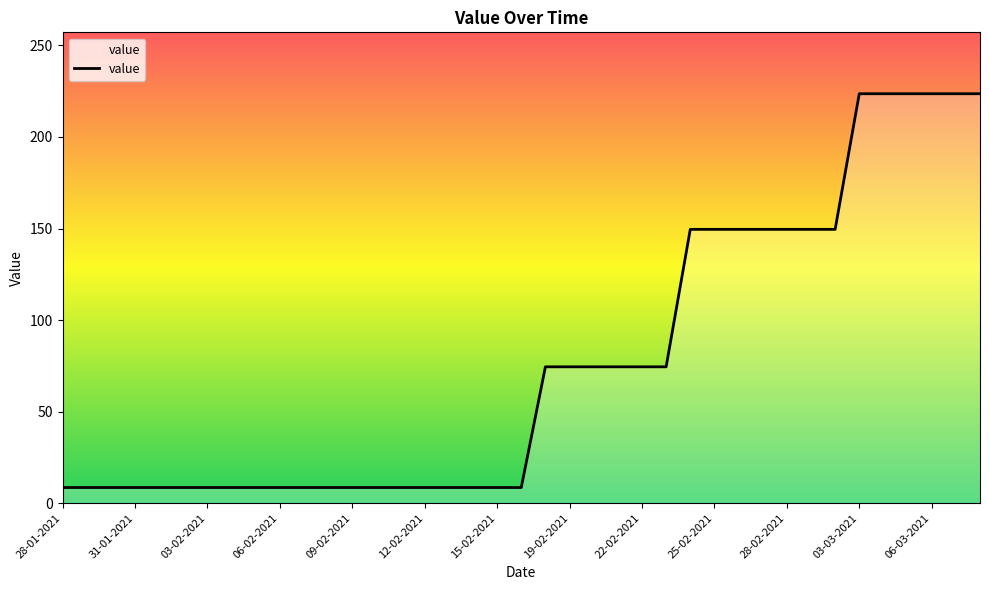

What is the greatest value displayed?

223.6